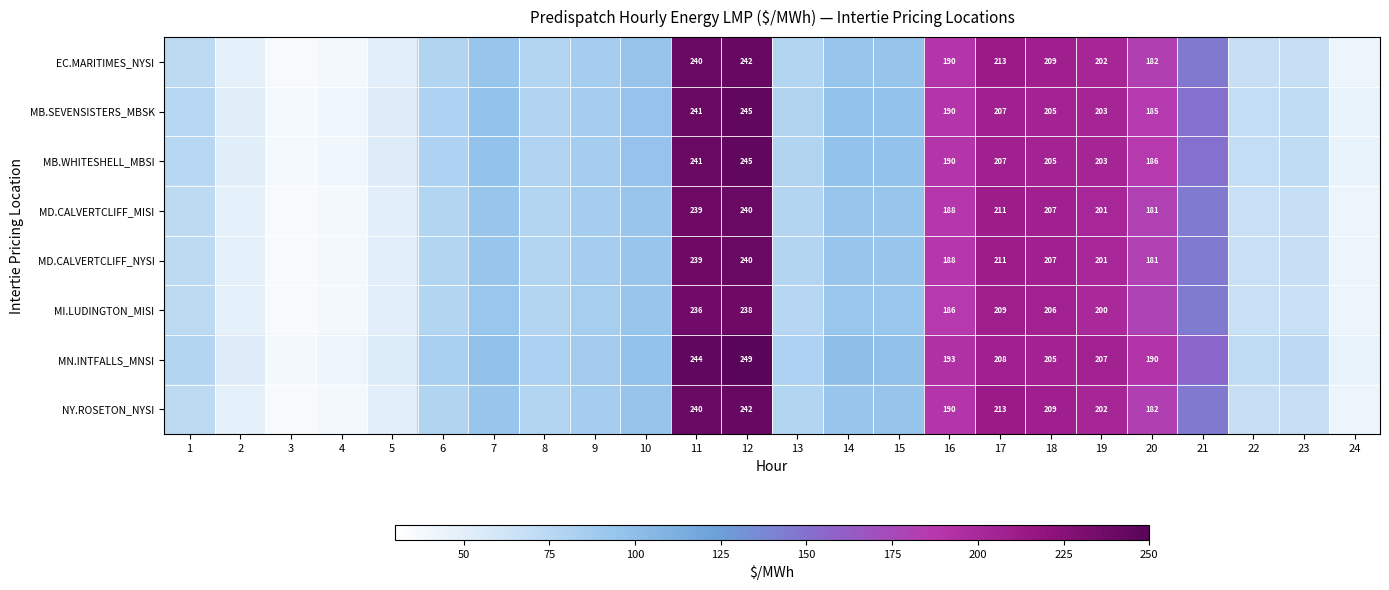

What is the average value of the MB.WHITESHELL_MBSI series?

116.0